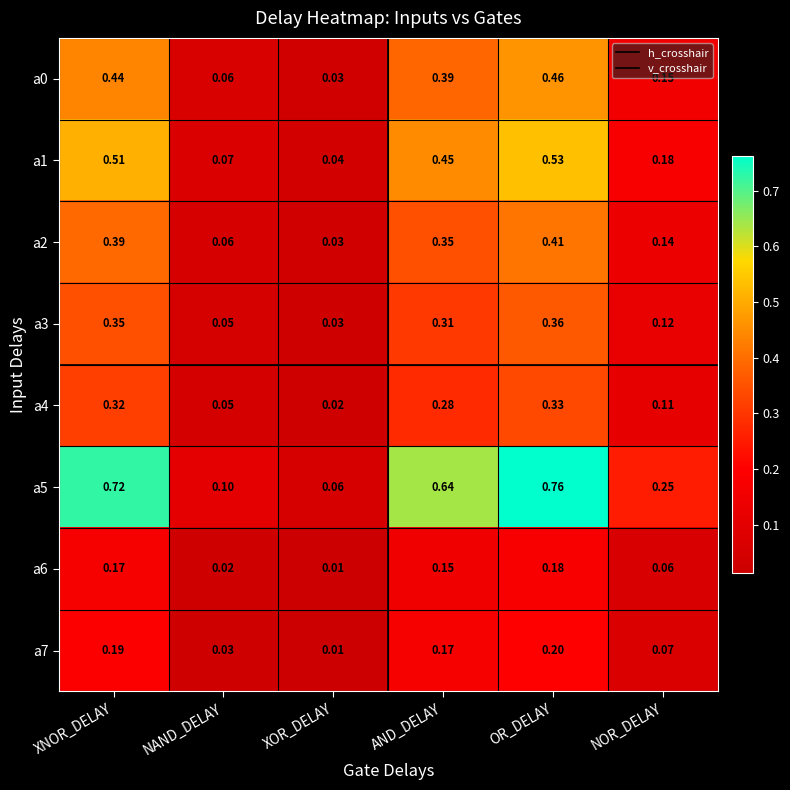

At which category is the sum across all series the highest?

OR_DELAY